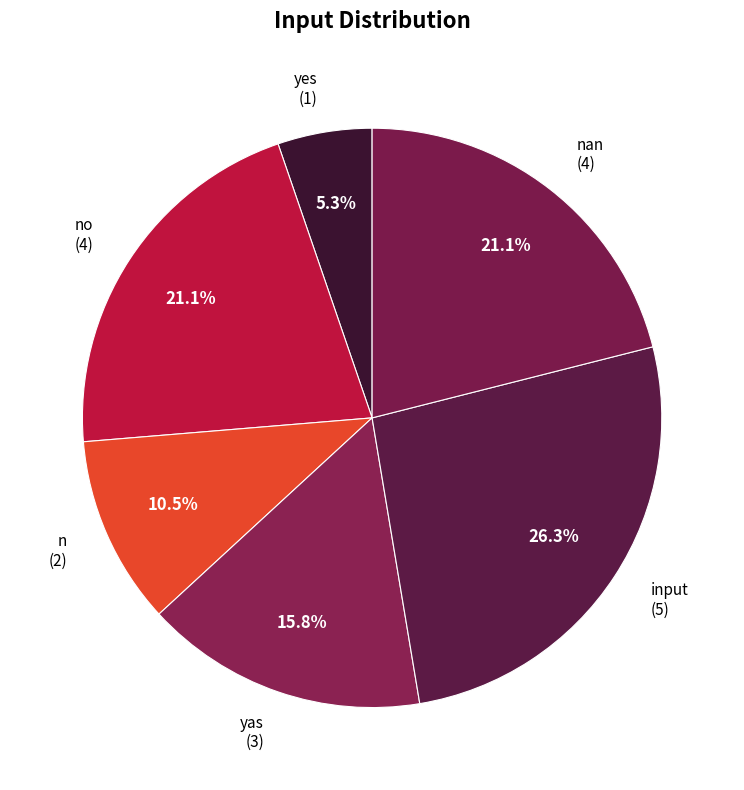

Which category has the biggest portion of the pie?

input (5)